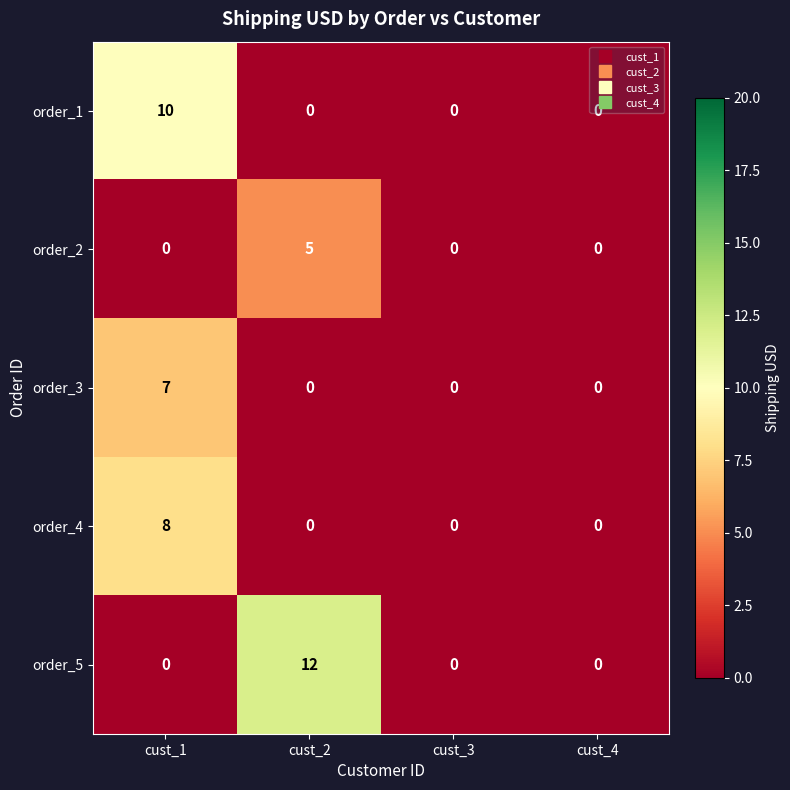

Rank the series by their maximum value, from highest to lowest.

order_5, order_1, order_4, order_3, order_2